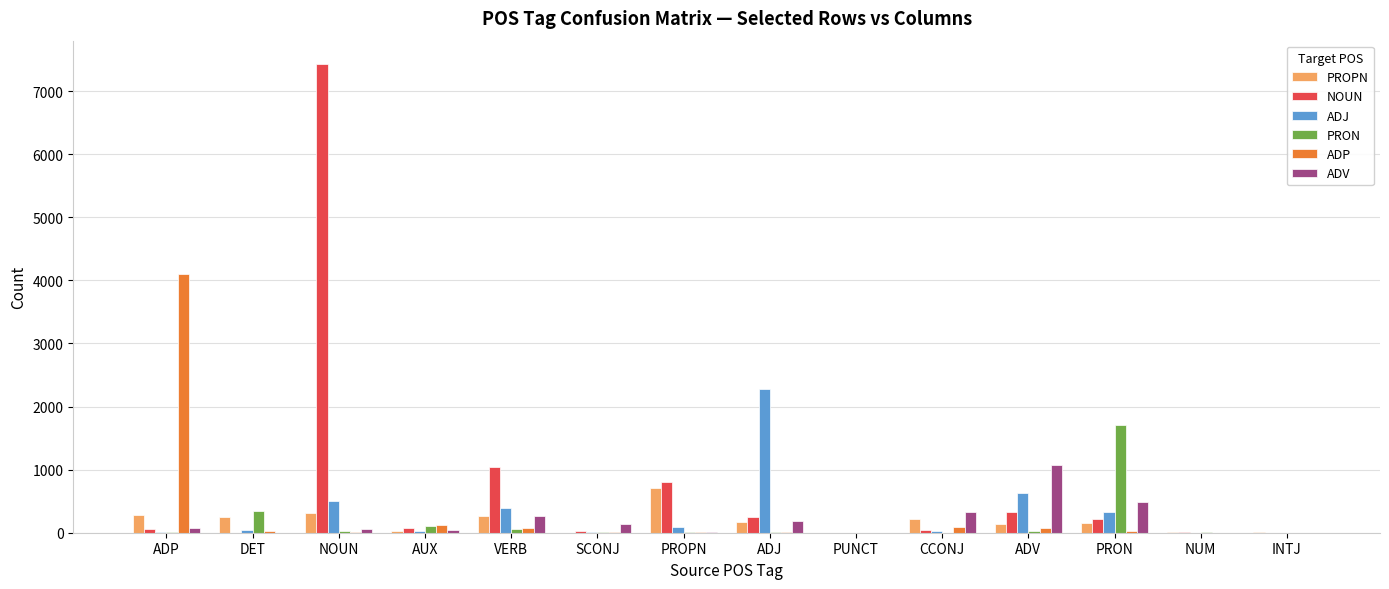

The value of PROPN at VERB is 267. True or false?

True